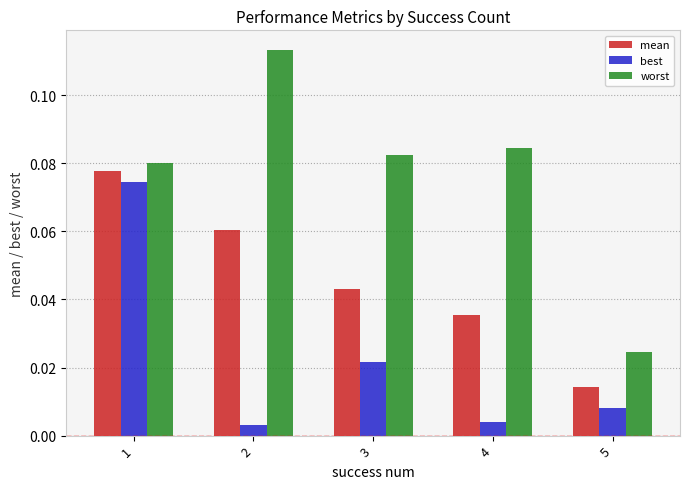

At which category is the sum across all series the highest?

1